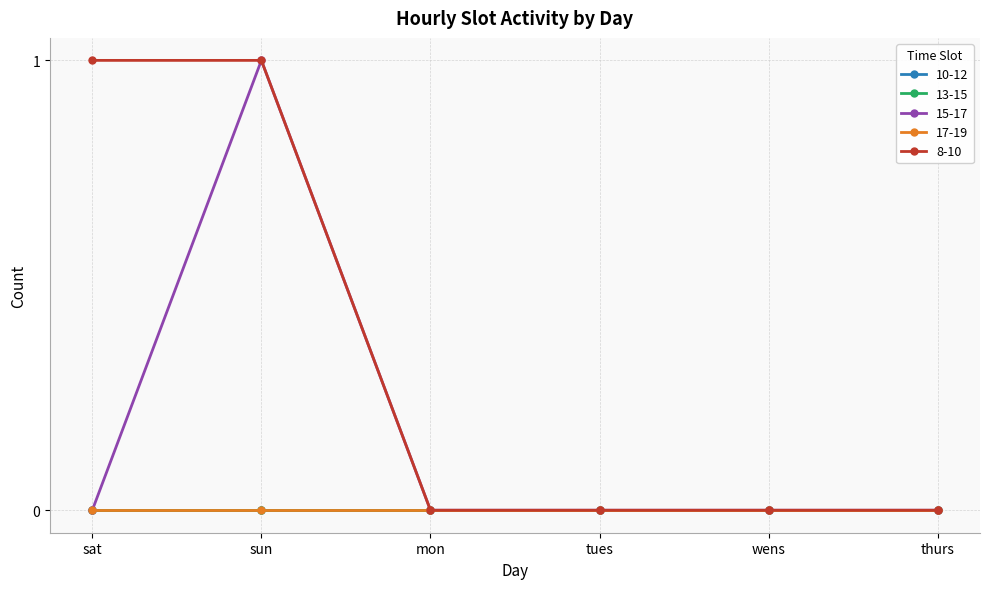

Which series has the largest total across all categories?

8-10